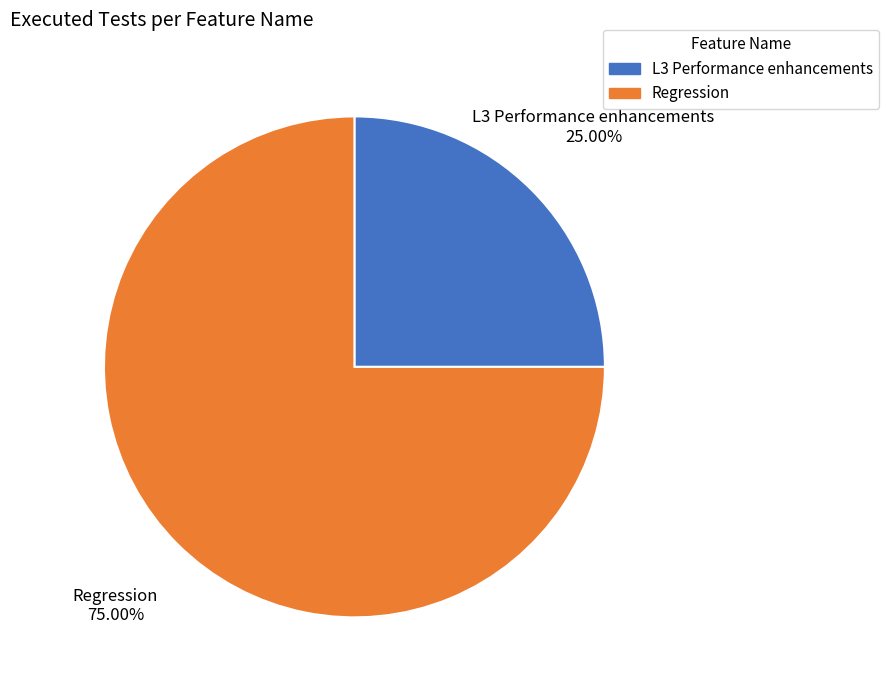

Count the number of slices in the pie.

2